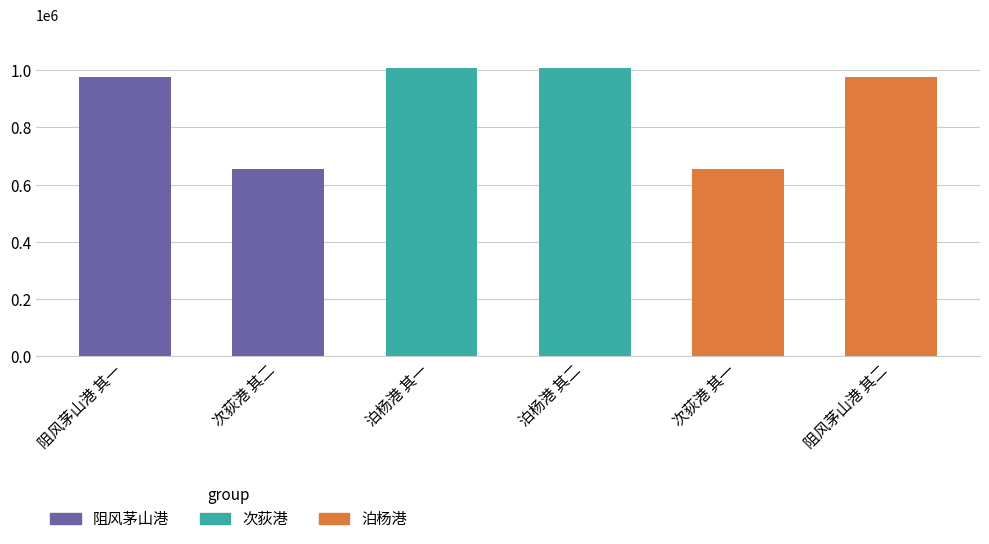

What is the difference between the maximum and second lowest values?

350975